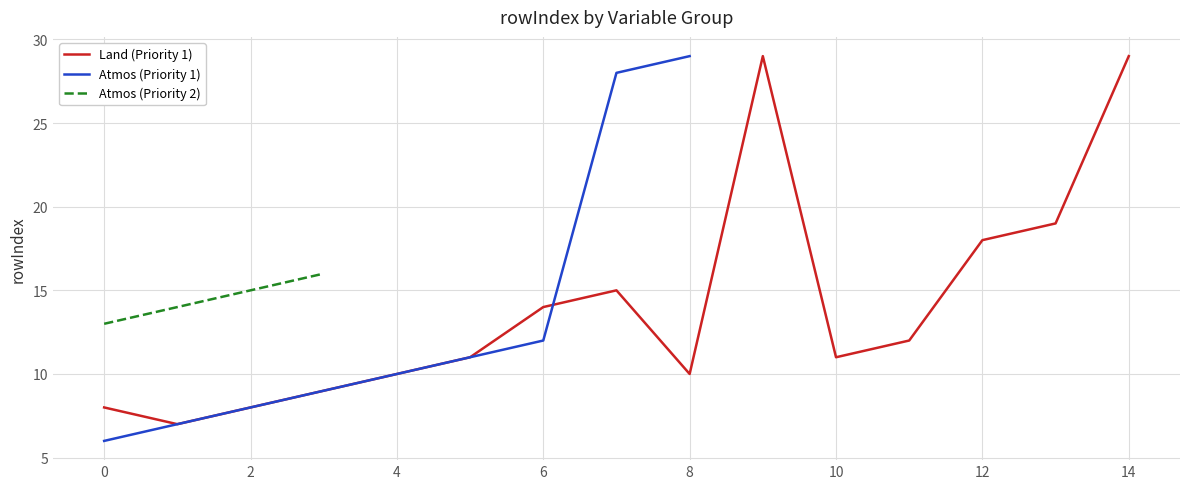

Is it true that Atmos (Priority 2) equals 15 at 2?

True